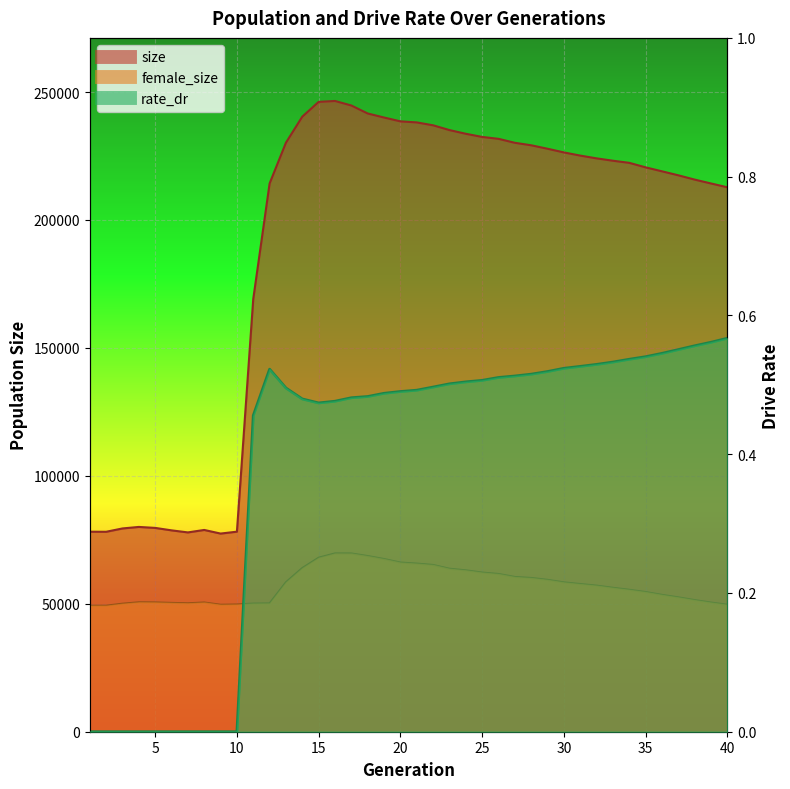

In female_size, how many points are lower than both neighbors (excluding endpoints)?

2